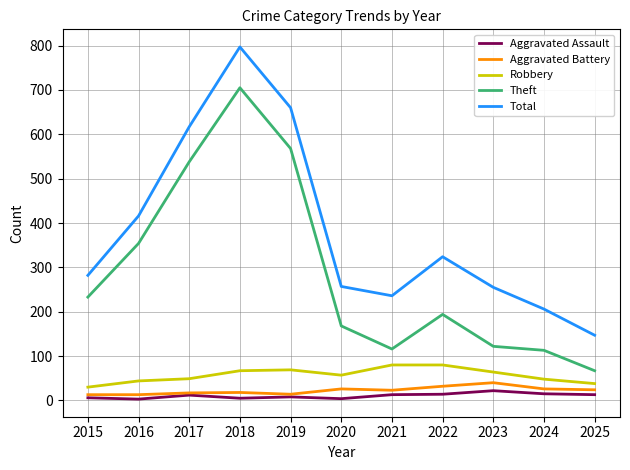

Read the Total value at 2020.

257